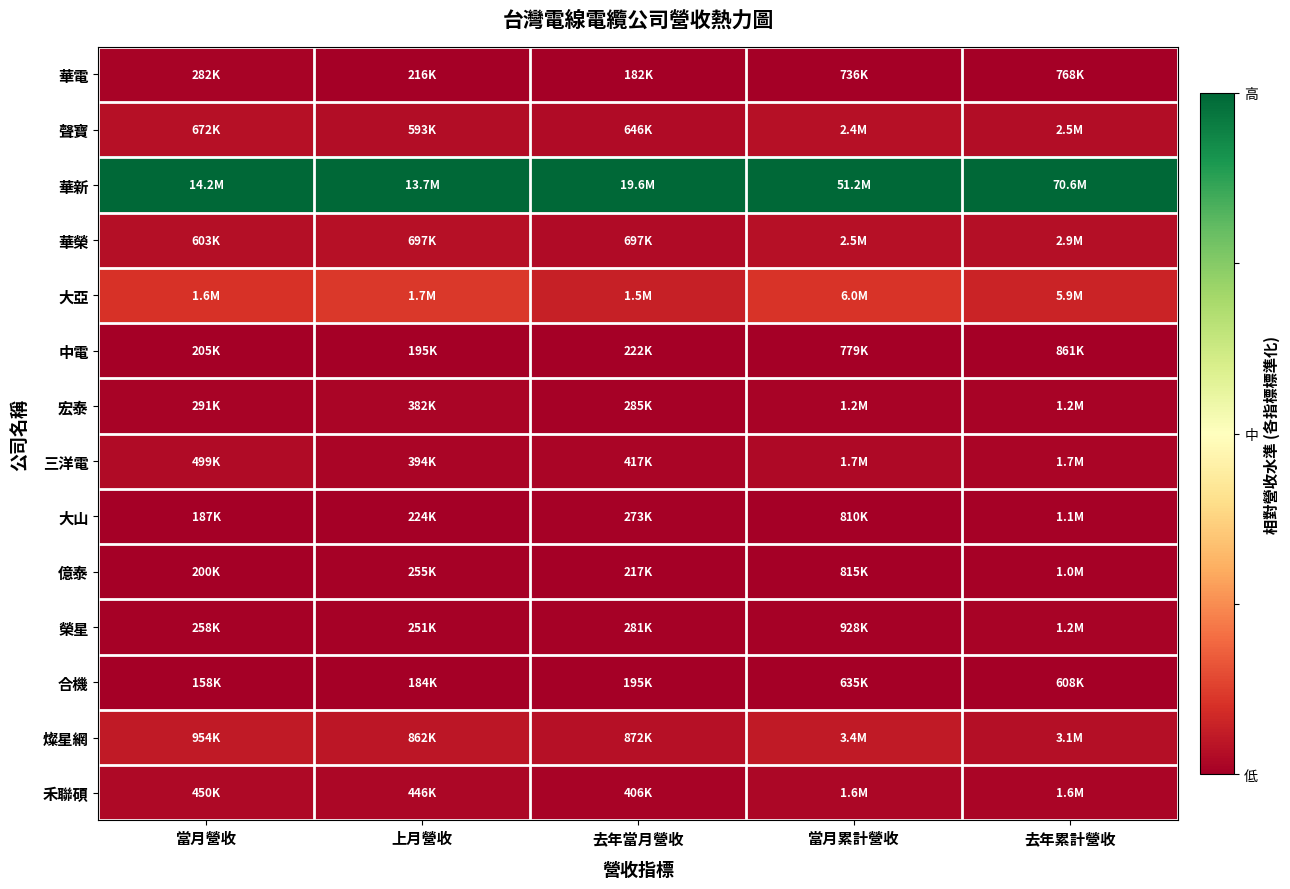

Reading left to right, list all the values displayed in this chart.

華電: 當月營收=0.0	上月營收=0.0	去年當月營收=0.0	當月累計營收=0.0	去年累計營收=0.0
聲寶: 當月營收=0.0	上月營收=0.0	去年當月營收=0.0	當月累計營收=0.0	去年累計營收=0.0
華新: 當月營收=1.0	上月營收=1.0	去年當月營收=1.0	當月累計營收=1.0	去年累計營收=1.0
華榮: 當月營收=0.0	上月營收=0.0	去年當月營收=0.0	當月累計營收=0.0	去年累計營收=0.0
大亞: 當月營收=0.1	上月營收=0.1	去年當月營收=0.1	當月累計營收=0.1	去年累計營收=0.1
中電: 當月營收=0.0	上月營收=0.0	去年當月營收=0.0	當月累計營收=0.0	去年累計營收=0.0
宏泰: 當月營收=0.0	上月營收=0.0	去年當月營收=0.0	當月累計營收=0.0	去年累計營收=0.0
三洋電: 當月營收=0.0	上月營收=0.0	去年當月營收=0.0	當月累計營收=0.0	去年累計營收=0.0
大山: 當月營收=0.0	上月營收=0.0	去年當月營收=0.0	當月累計營收=0.0	去年累計營收=0.0
億泰: 當月營收=0.0	上月營收=0.0	去年當月營收=0.0	當月累計營收=0.0	去年累計營收=0.0
榮星: 當月營收=0.0	上月營收=0.0	去年當月營收=0.0	當月累計營收=0.0	去年累計營收=0.0
合機: 當月營收=0.0	上月營收=0.0	去年當月營收=0.0	當月累計營收=0.0	去年累計營收=0.0
燦星網: 當月營收=0.1	上月營收=0.1	去年當月營收=0.0	當月累計營收=0.1	去年累計營收=0.0
禾聯碩: 當月營收=0.0	上月營收=0.0	去年當月營收=0.0	當月累計營收=0.0	去年累計營收=0.0